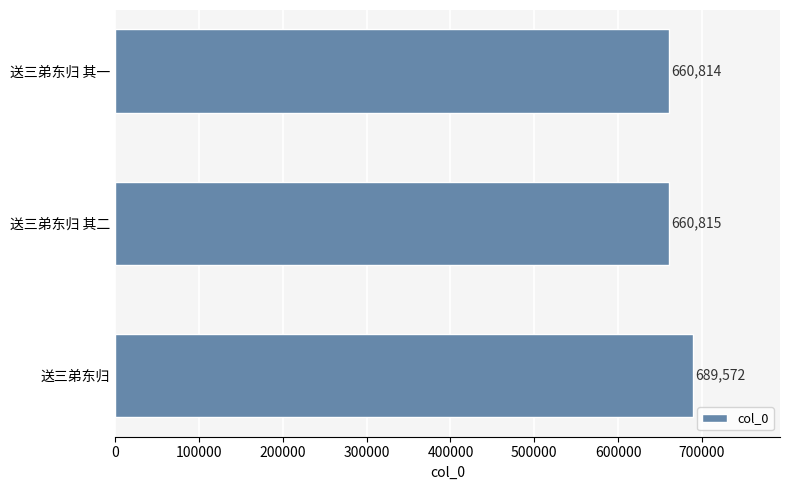

What is the change in value from 送三弟东归 to 送三弟东归 其一?

-28758